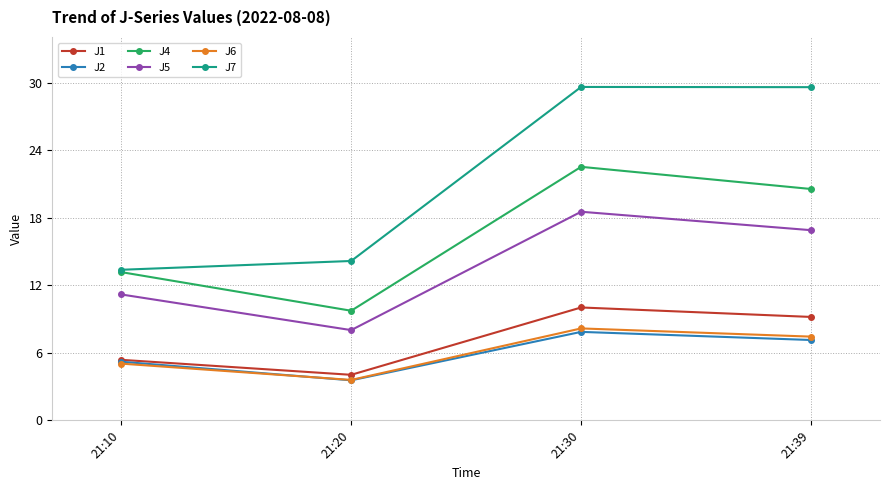

Between 21:30 and 21:39, which series saw the biggest shift?

J4